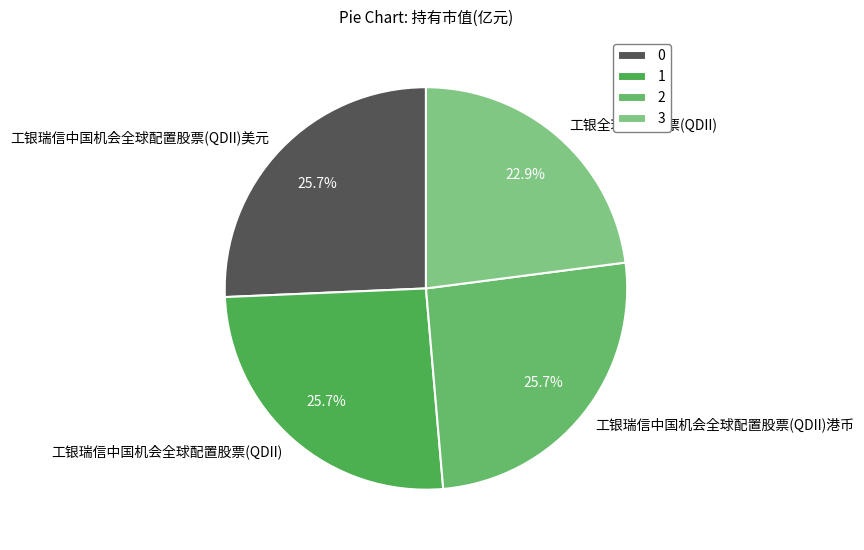

To the nearest percent, what is the difference between the 工银瑞信中国机会全球配置股票(QDII) and 工银全球精选股票(QDII) slice percentages?

3%